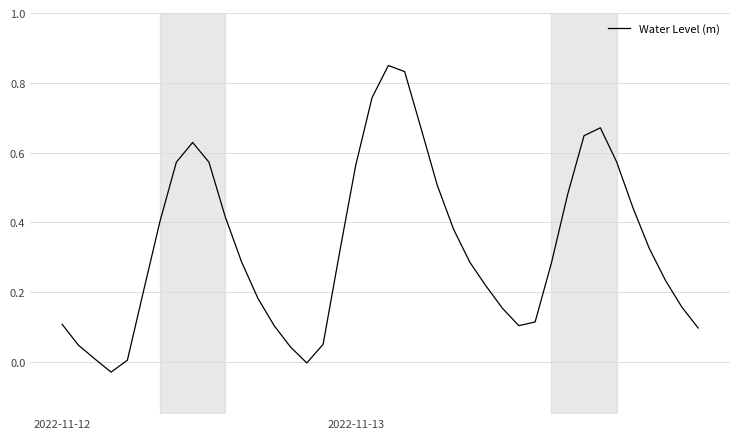

Does the chart display data point markers on the line(s)?

No